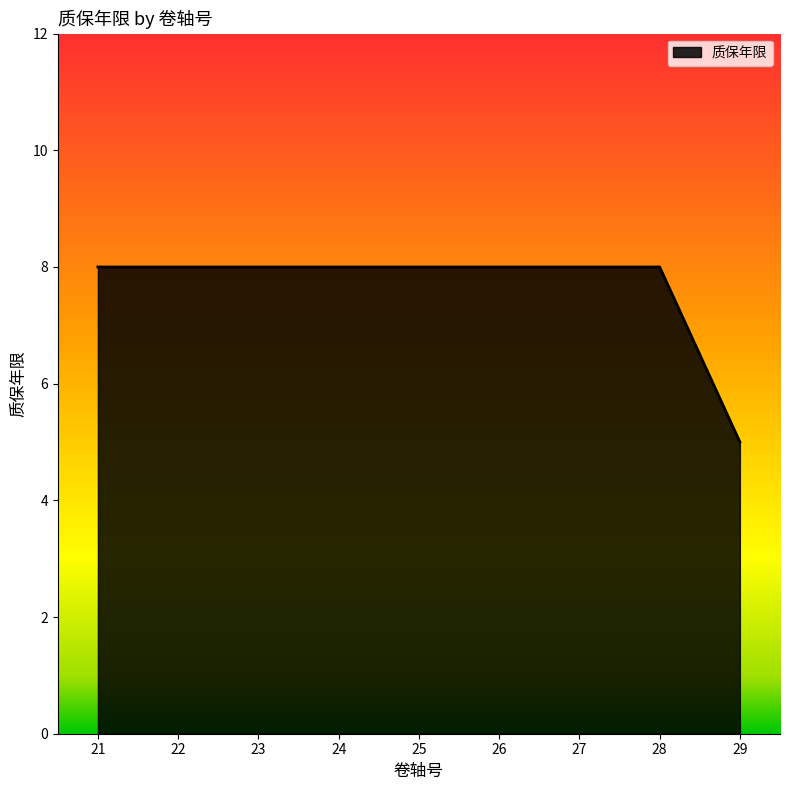

Reading left to right, extract all data points from this chart.

8	8	8	8	8	8	8	8	5